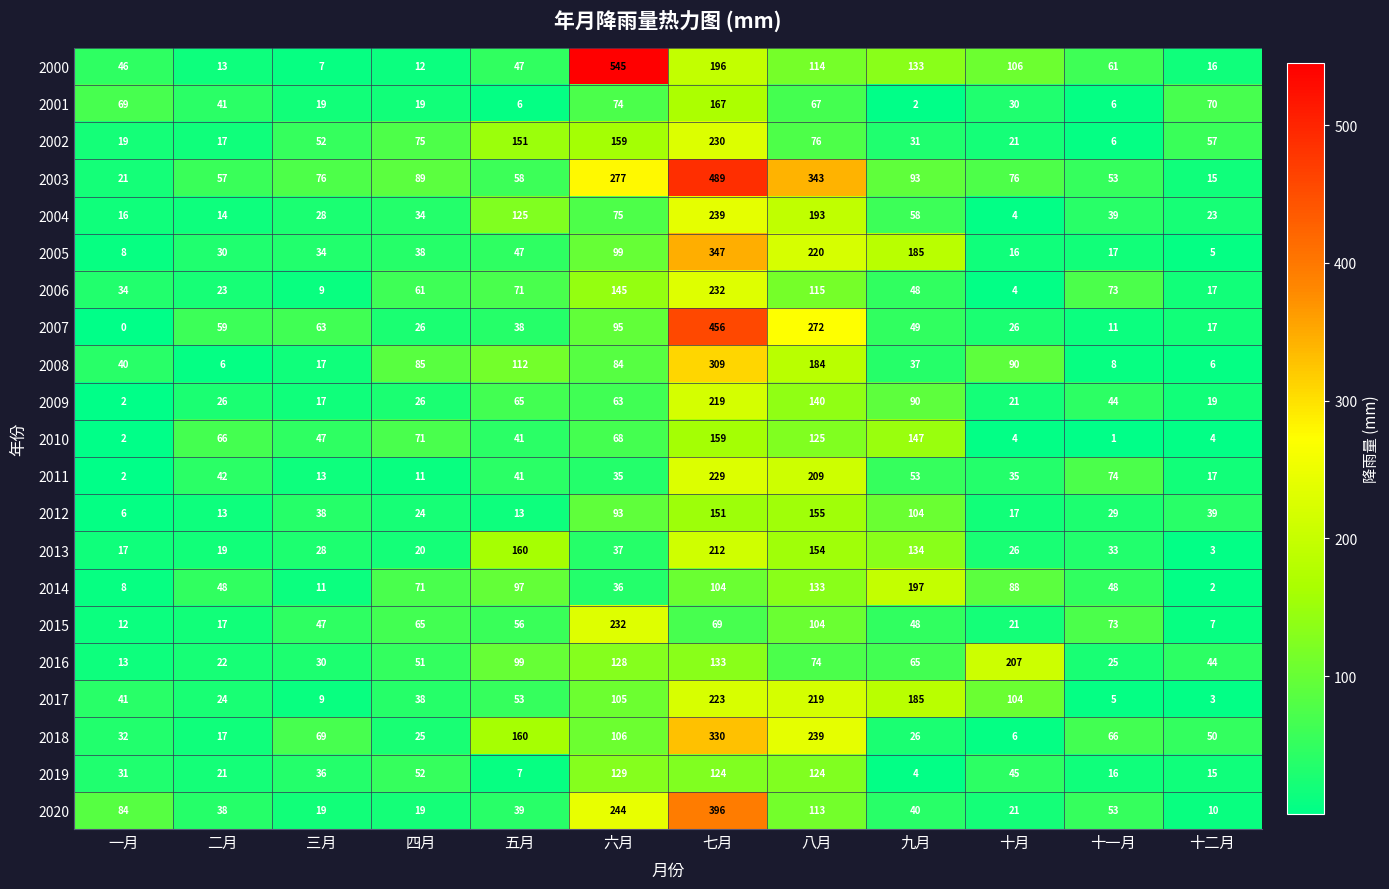

What is the difference between the second highest and second lowest values in the 2008 series?

178